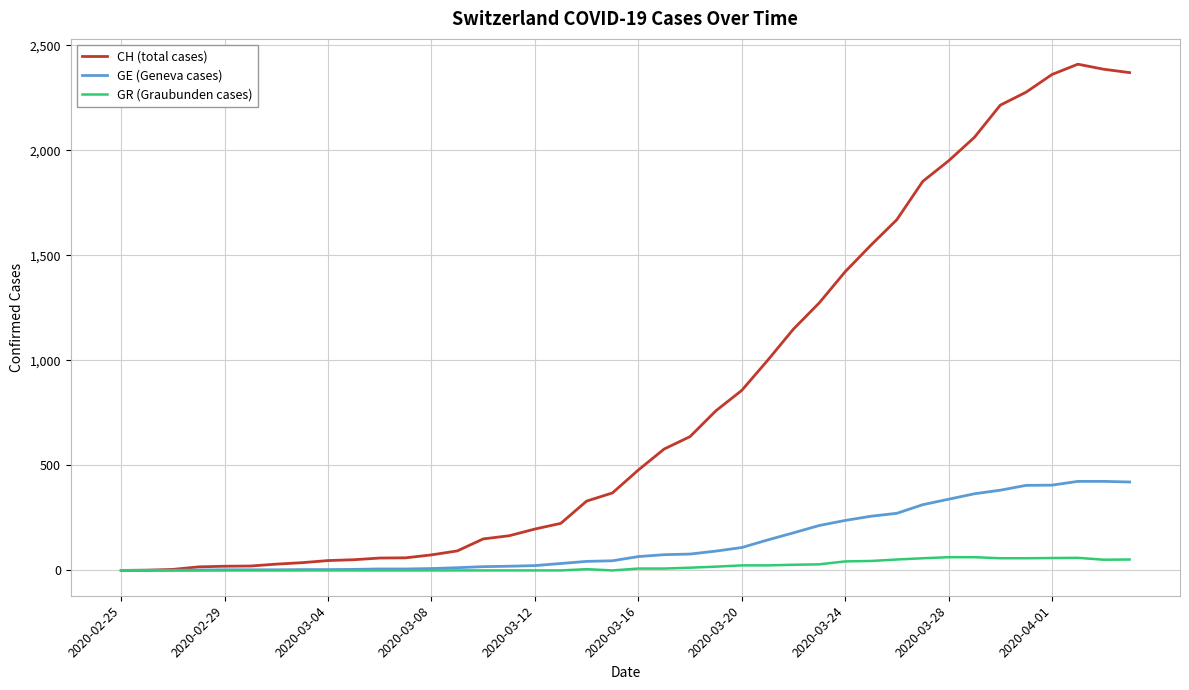

List the series in order of their peak value, lowest first.

GR (Graubunden cases), GE (Geneva cases), CH (total cases)